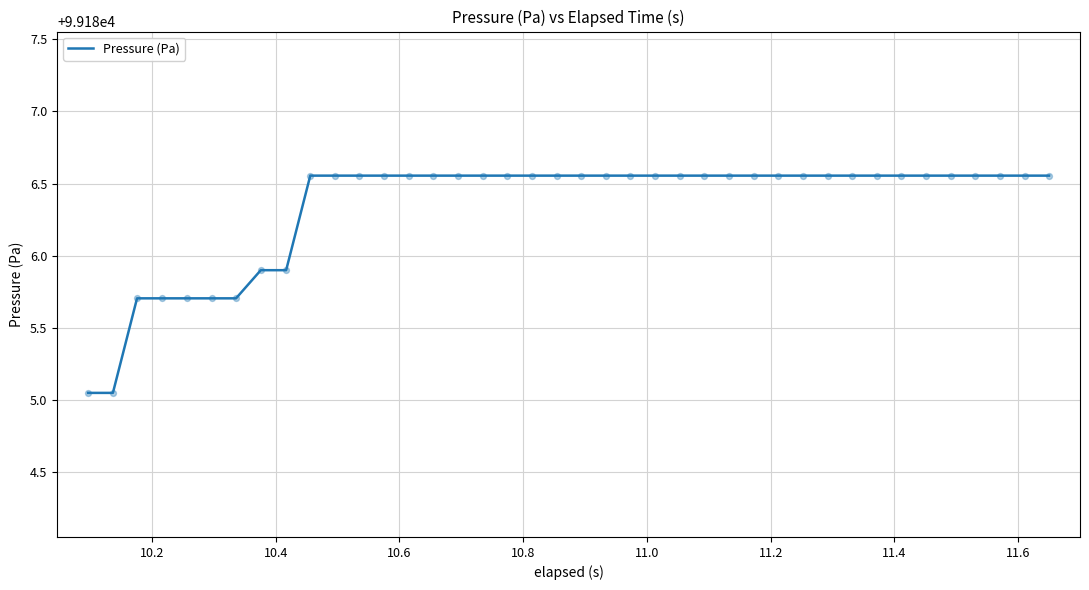

What is the difference between the maximum and minimum values?

1.5